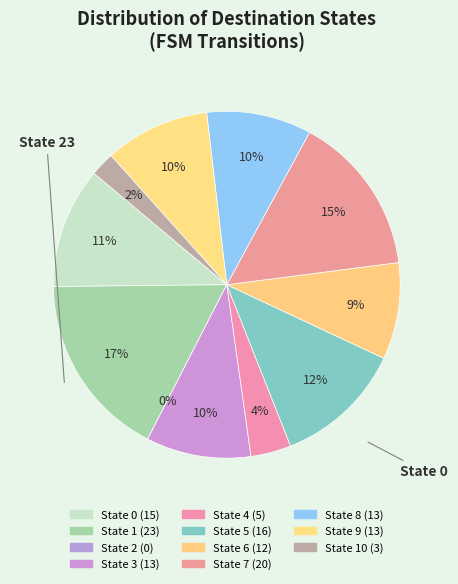

To the nearest percent, what percentage of the pie is State 10?

2%